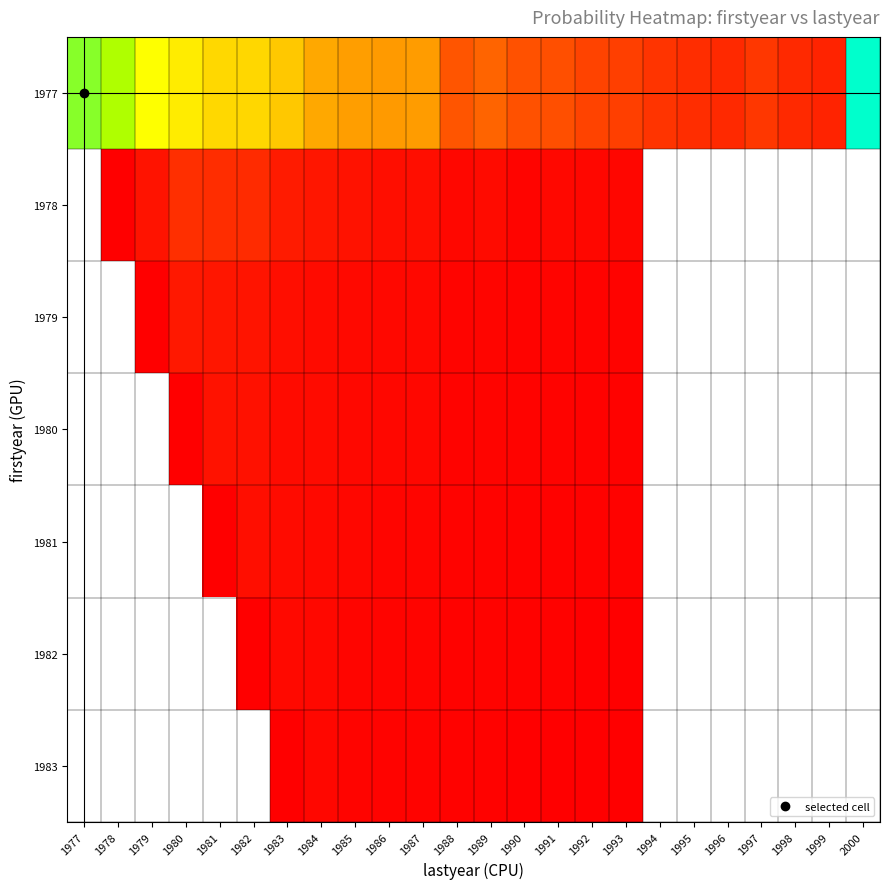

List the labels in order of 1983 value, largest first.

1984, 1985, 1986, 1987, 1988, 1989, 1990, 1991, 1992, 1993, 1994, 1995, 1996, 1997, 1998, 1999, 2000, 1977, 1978, 1979, 1980, 1981, 1982, 1983